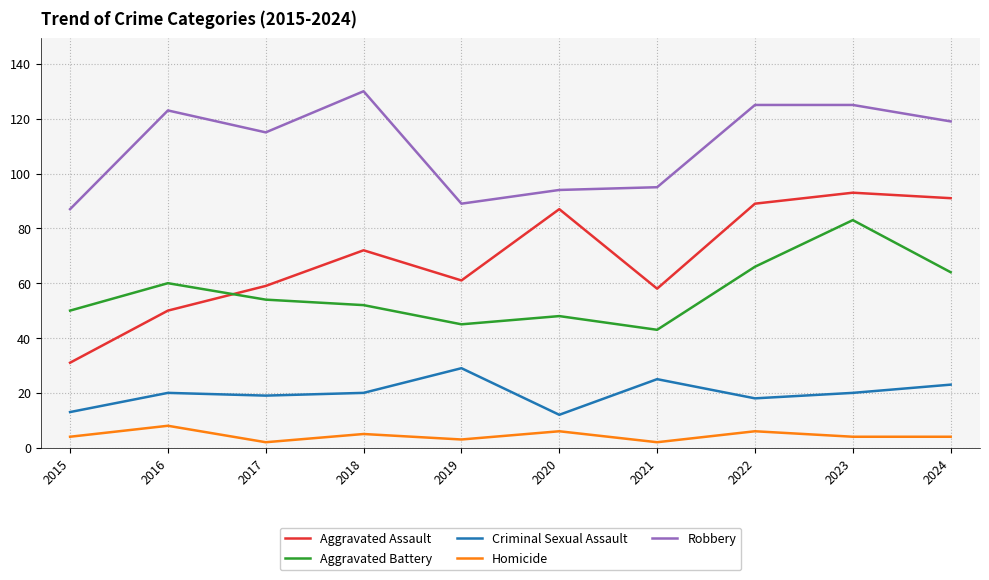

Rank the series at 2018 from lowest to highest value.

Homicide, Criminal Sexual Assault, Aggravated Battery, Aggravated Assault, Robbery